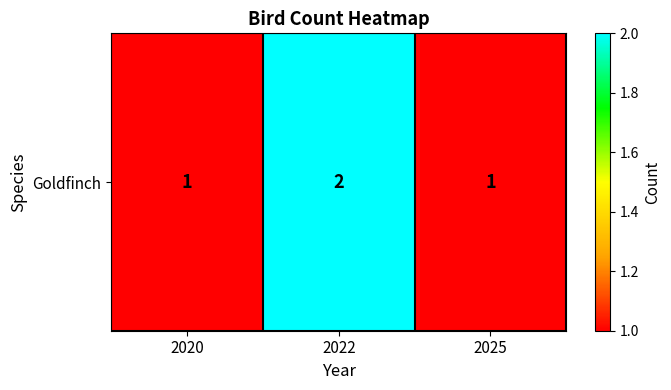

Is it true that the value at 2022 is 2?

True